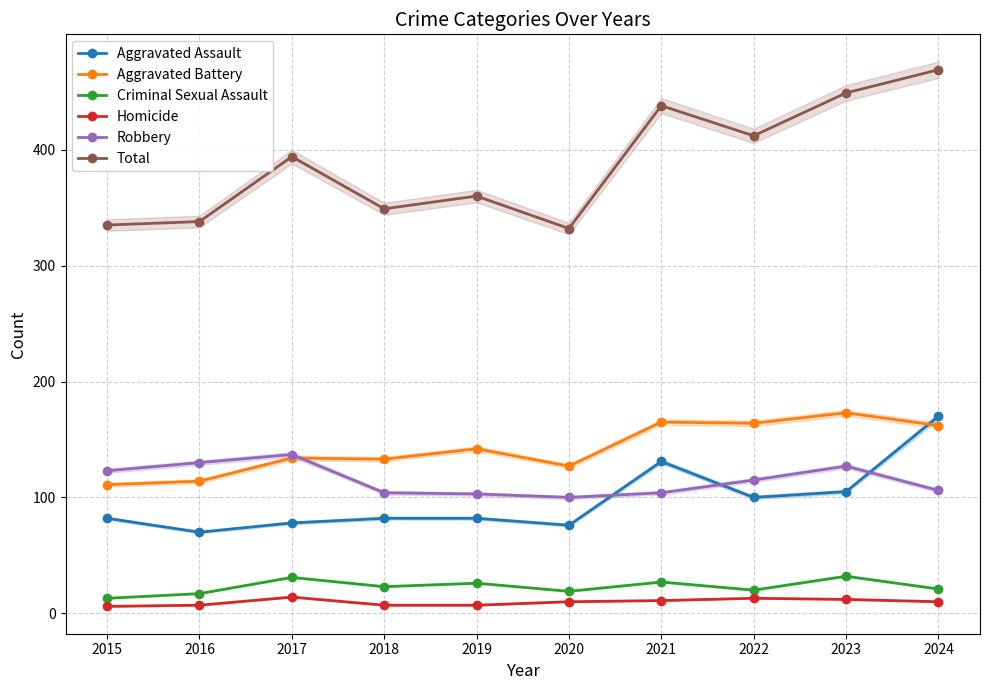

Which category has the highest value in the Criminal Sexual Assault series?

2023